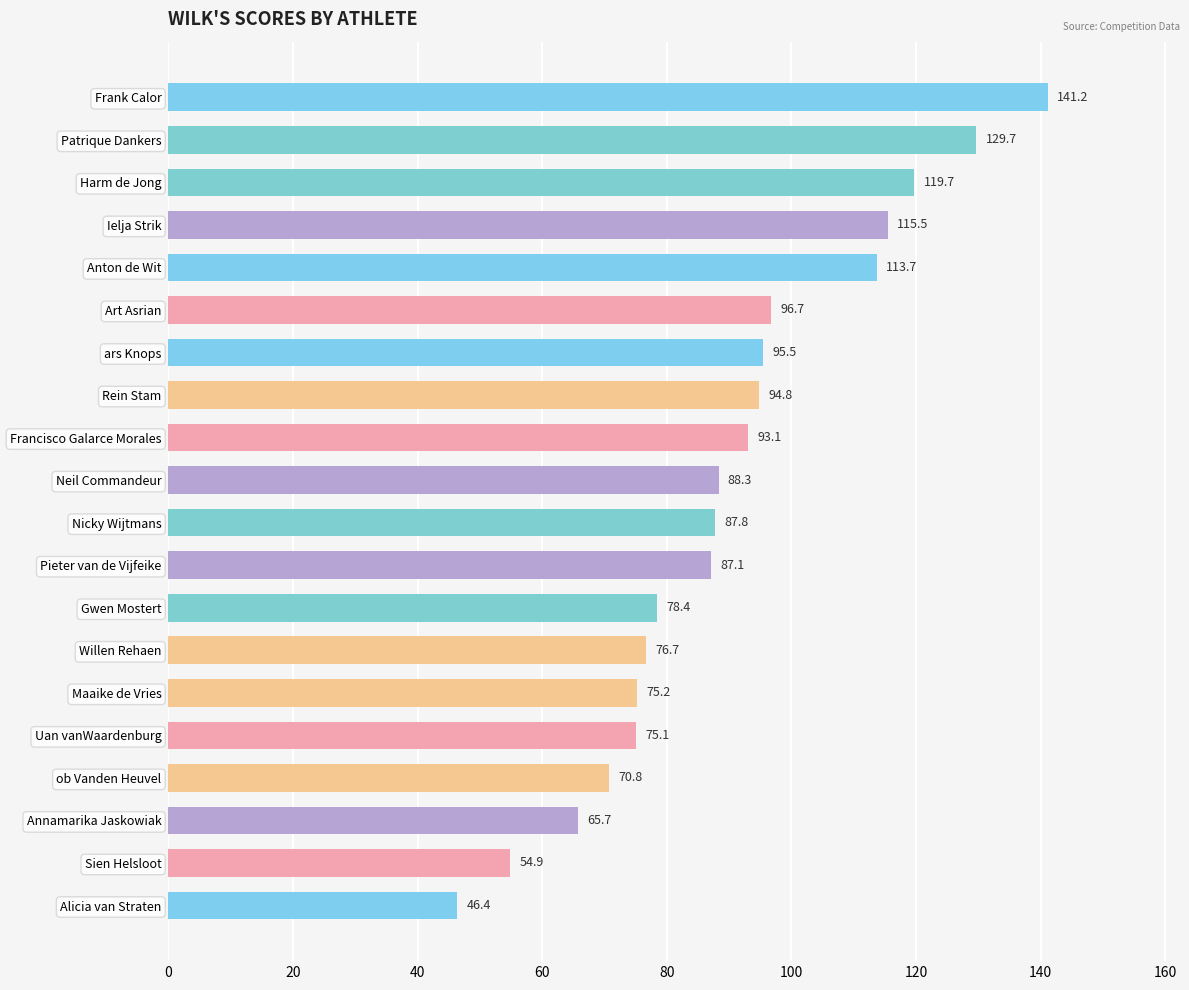

What is the ratio of the value at Patrique Dankers to the value at Anton de Wit?

1.1